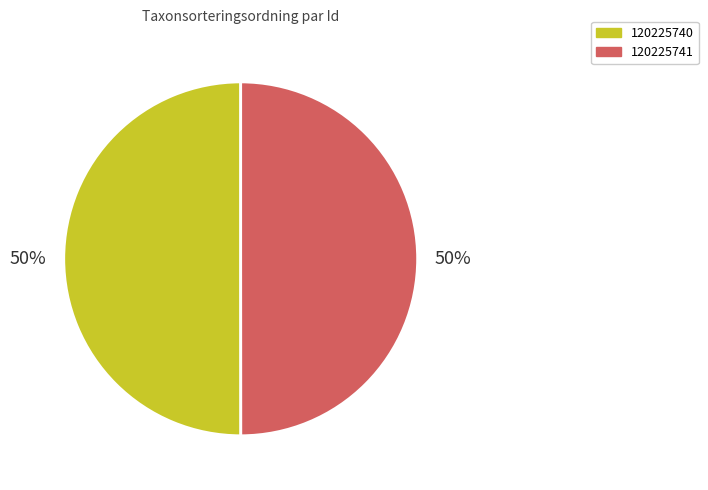

Approximately how many times larger is the value at 120225740 compared to 120225741?

1.0